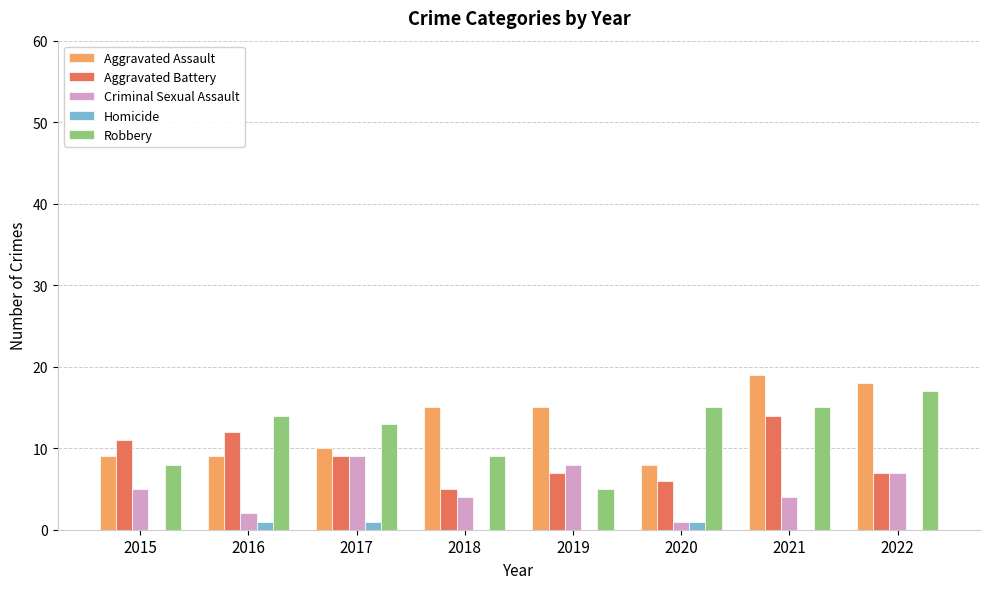

How many Criminal Sexual Assault values are between 4 and 8?

5